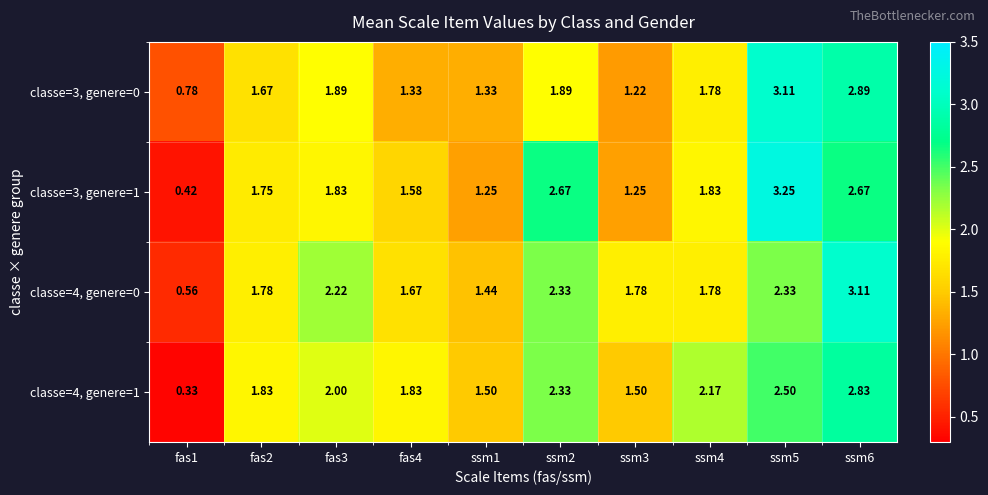

Which series has the widest spread of values?

classe=3, genere=1